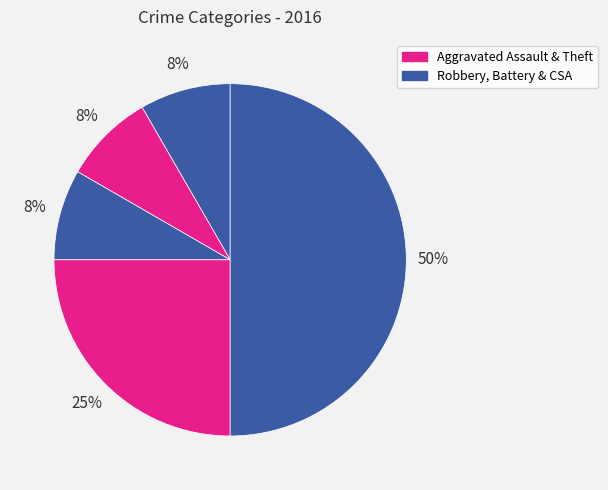

Count the number of slices in the pie.

5